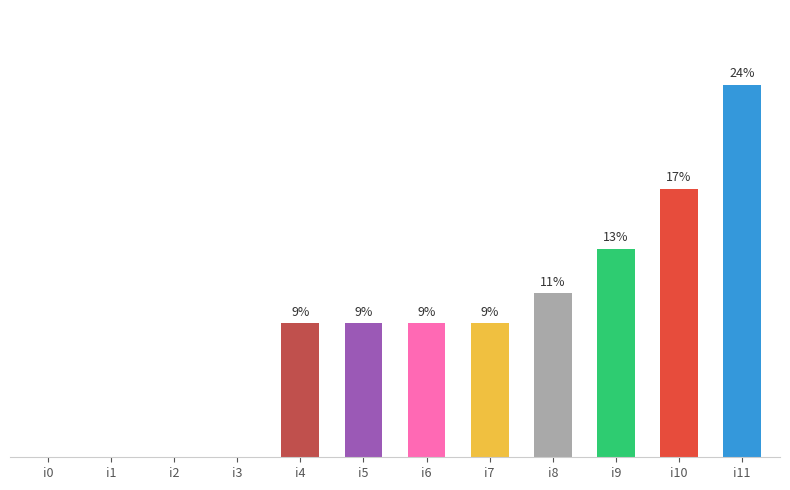

Which category has the highest value across all series?

i11